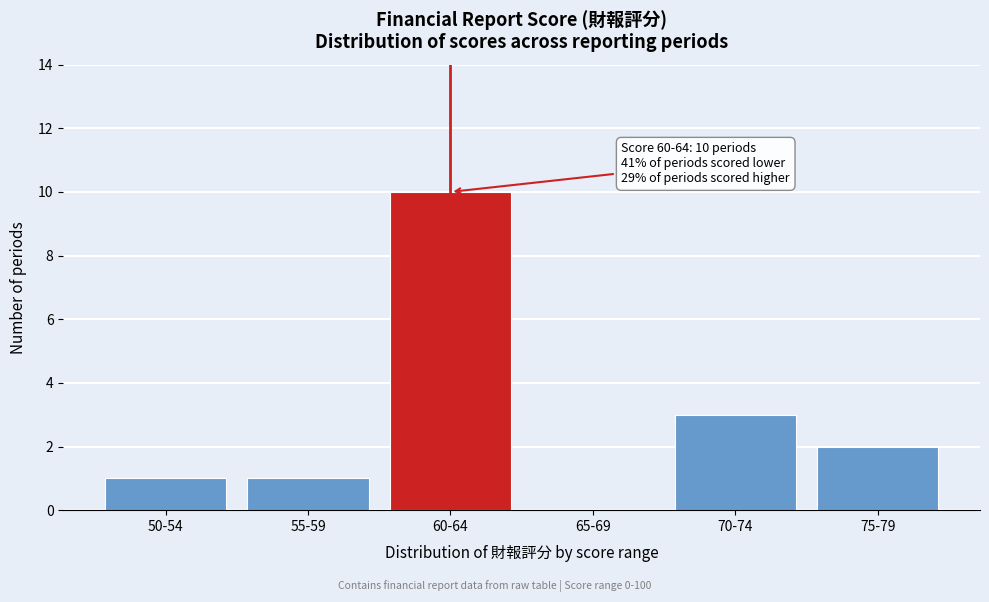

Reading left to right, extract all data points from this chart.

50-54=1	55-59=1	60-64=10	65-69=0	70-74=3	75-79=2